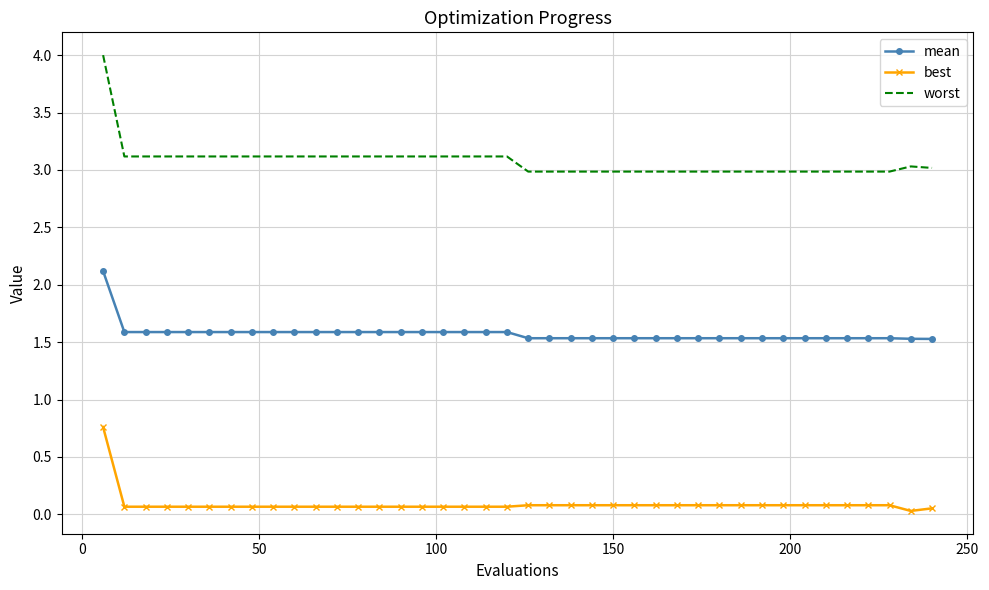

What is the difference between the maximum and minimum values in the worst series?

1.0